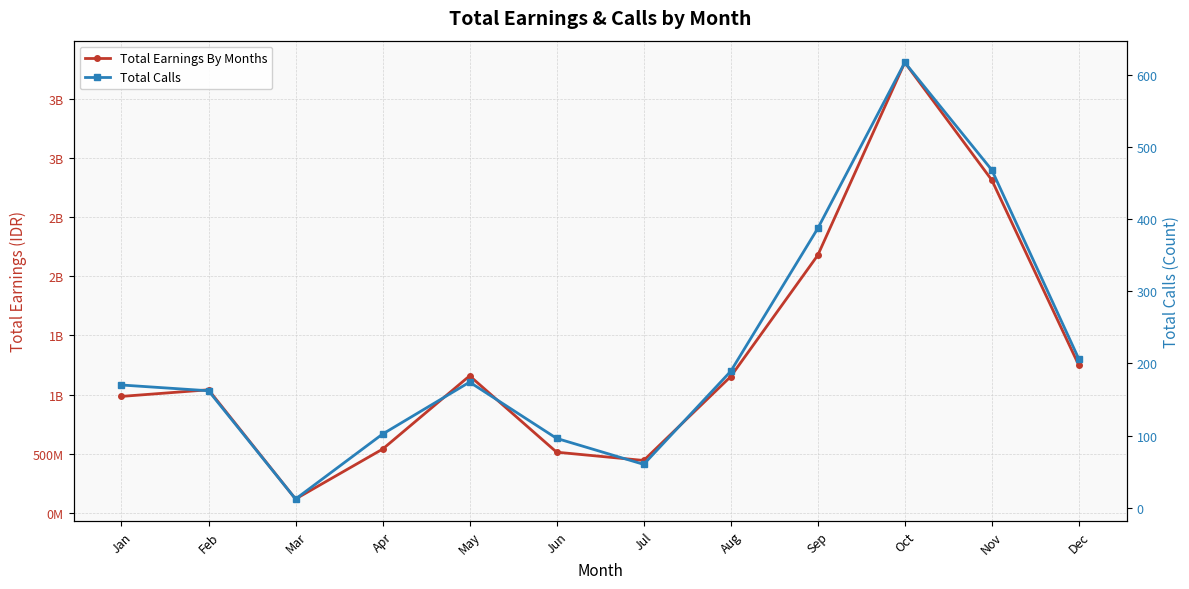

At how many categories does at least one series exceed 3221696303?

1